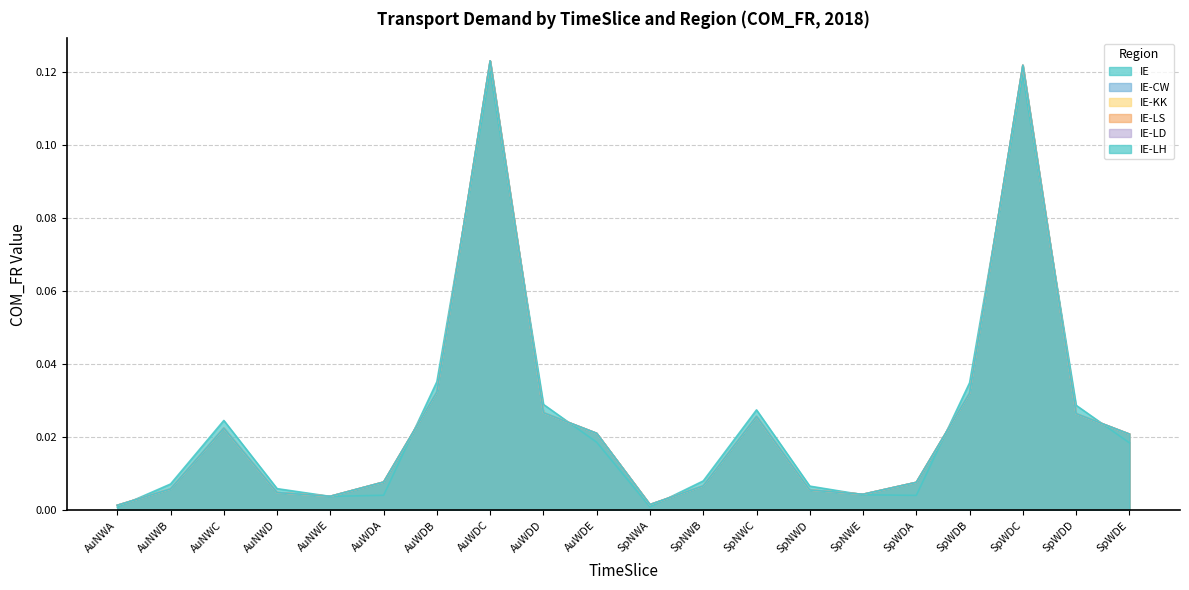

List the series in order of their peak value, highest first.

IE-CW, IE-KK, IE-LS, IE-LD, IE-LH, IE